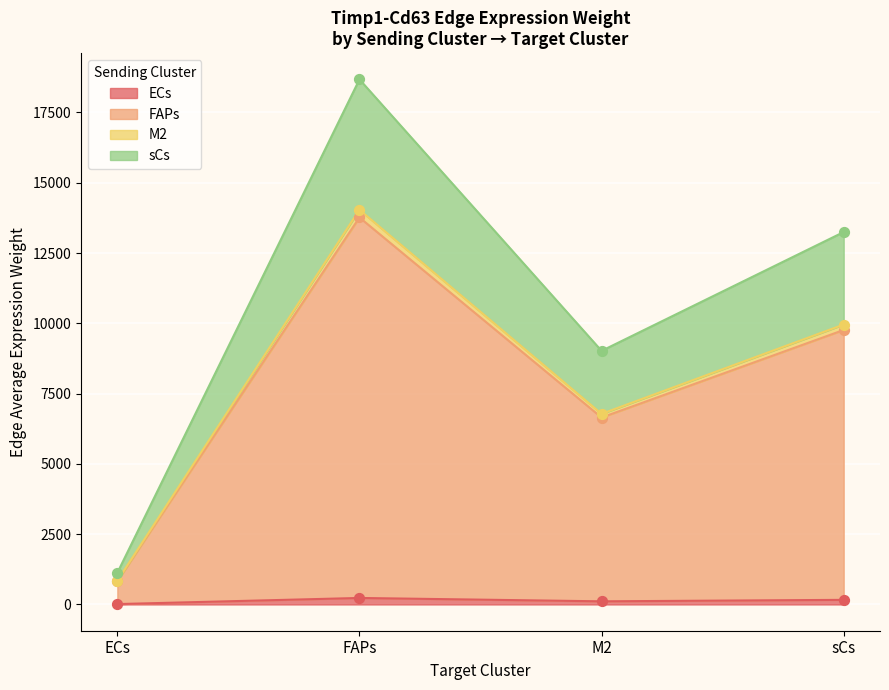

True or false: ECs has more than 1 interior local peaks.

False